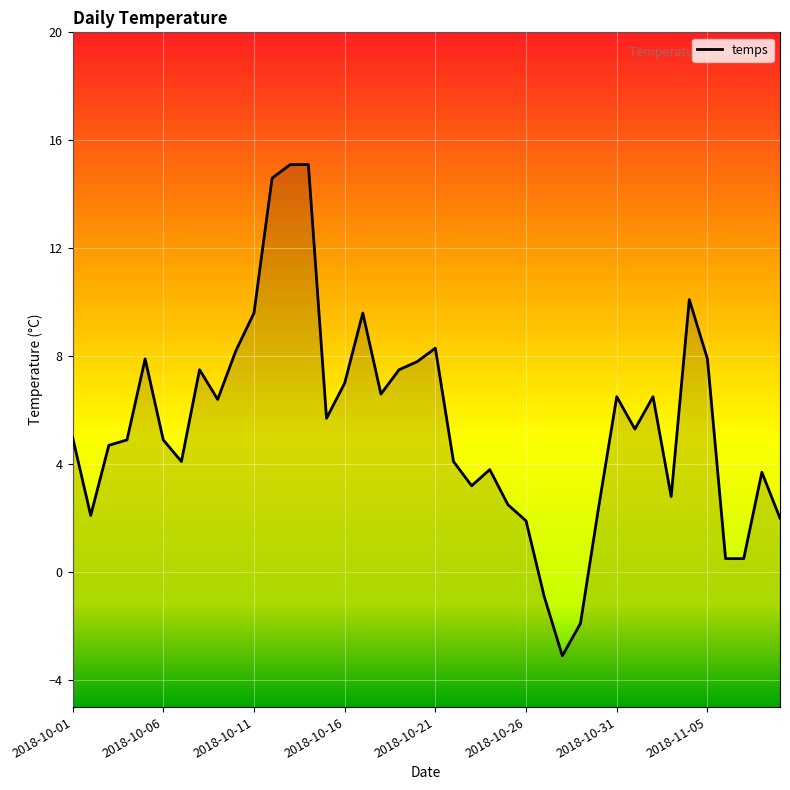

How many distinct data groups are displayed?

1